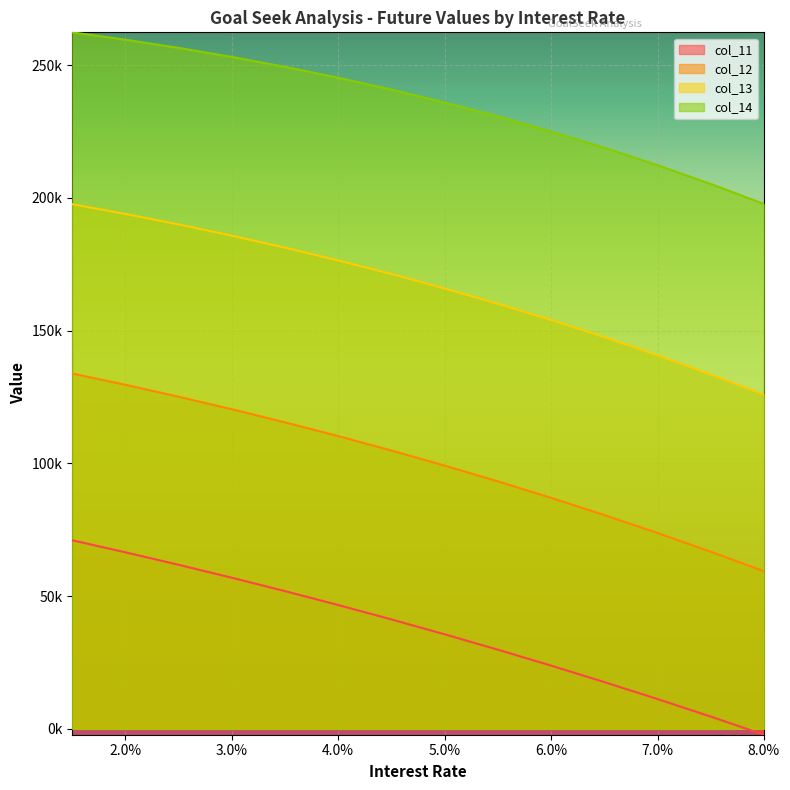

Rank the series at 6.0% from lowest to highest value.

col_11, col_12, col_13, col_14